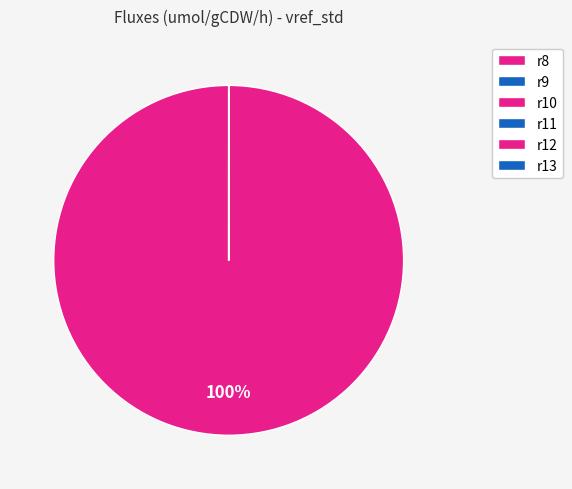

To the nearest percent, what is the difference between the largest and smallest slice percentages?

100%